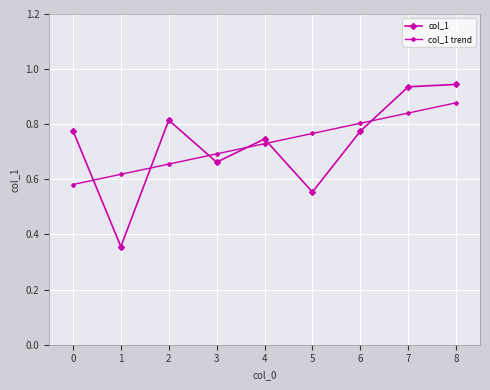

Rank the series by their average value, from lowest to highest.

col_1 trend, col_1